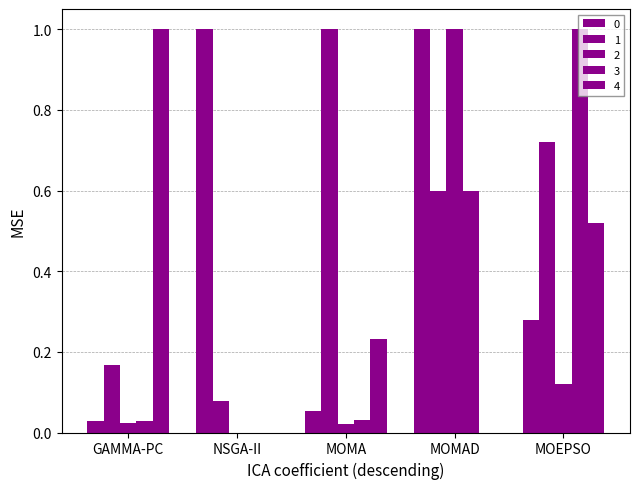

Is the value of 4 at MOEPSO greater than the value of 1 at MOMA?

No